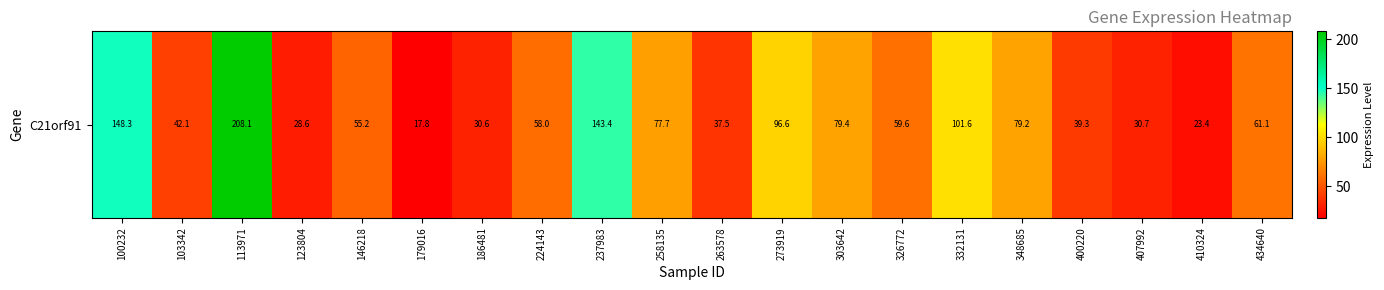

How many data points are less than 59?

10